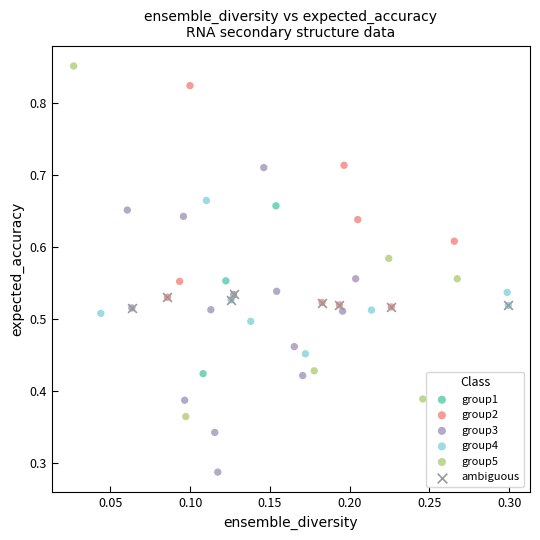

Which series contains the highest Y value?

group5